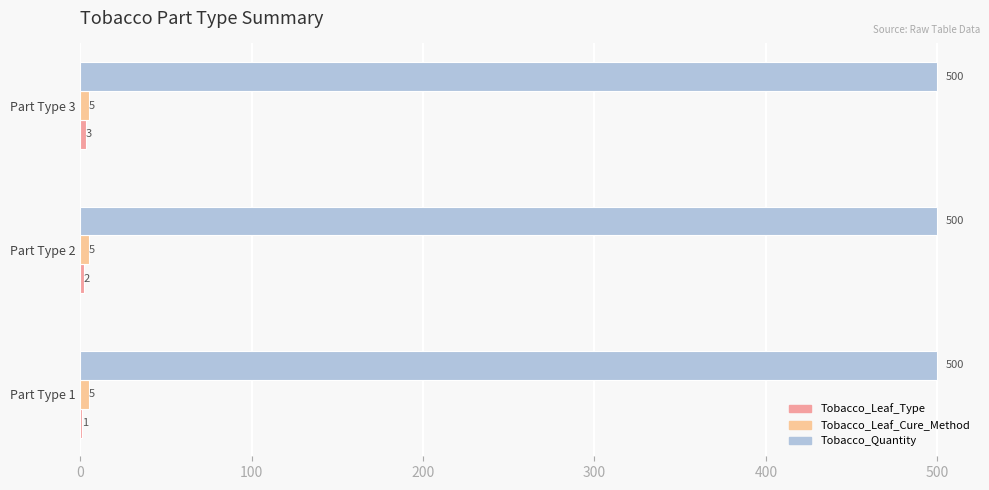

How many series are shown in this chart?

3